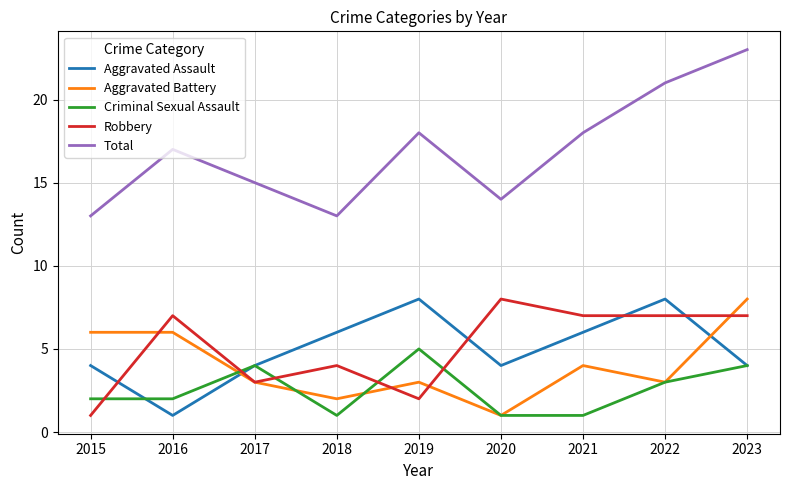

Which series changed the most between 2015 and 2018?

Aggravated Battery